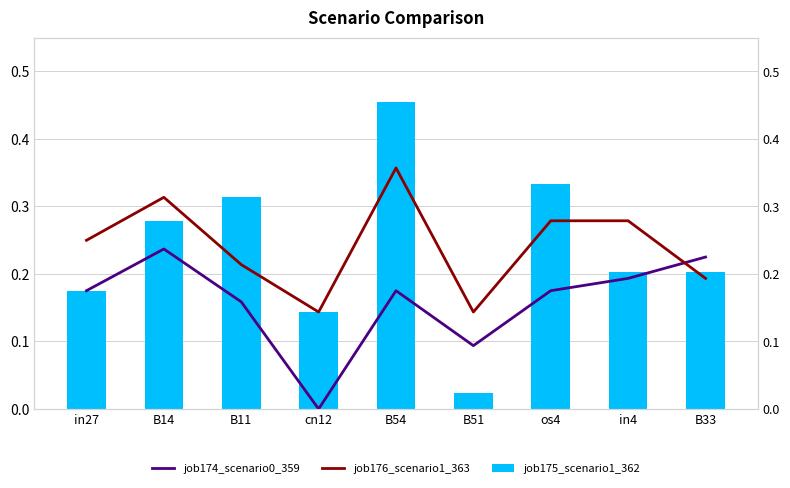

Between B51 and os4, which series saw the biggest shift?

job175_scenario1_362